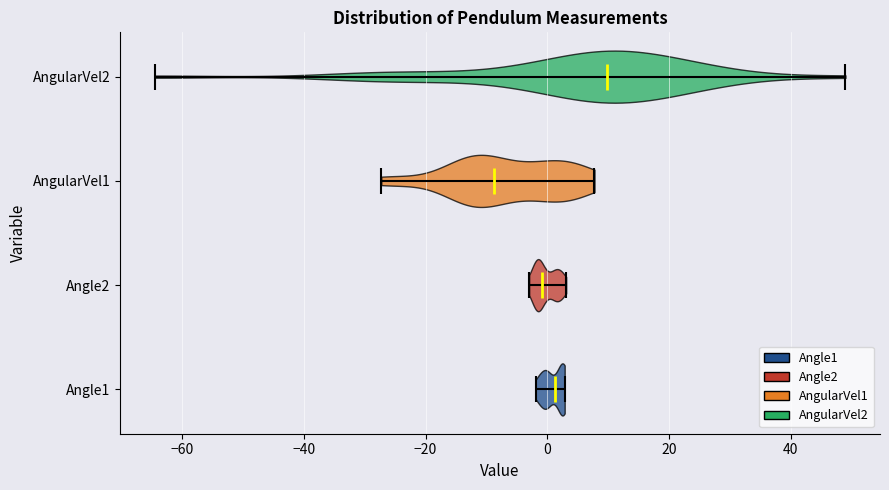

Reading bottom to top, read every violin against the x-axis: where its median line is, and the lowest and highest points it reaches. The values are not printed on the chart, so give them approximately, as read against the axis.

Angle1: median line 2, lowest point -2, highest point 2
Angle2: median line 0, lowest point -2, highest point 4
AngularVel1: median line -8, lowest point -28, highest point 8
AngularVel2: median line 10, lowest point -64, highest point 48